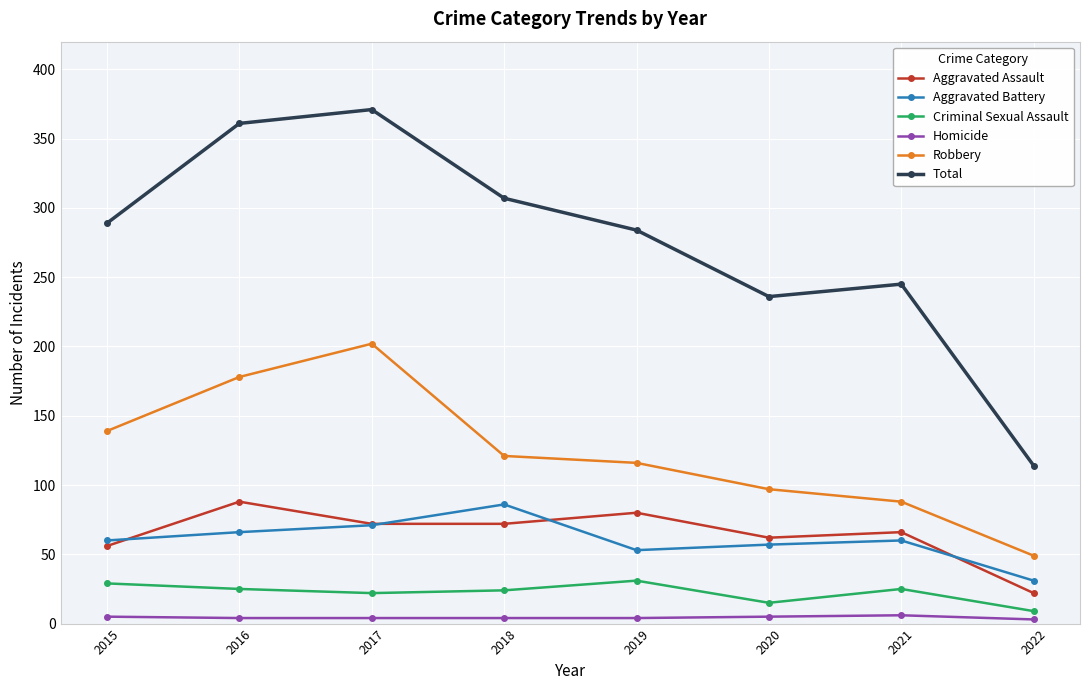

How many distinct data groups are displayed?

6